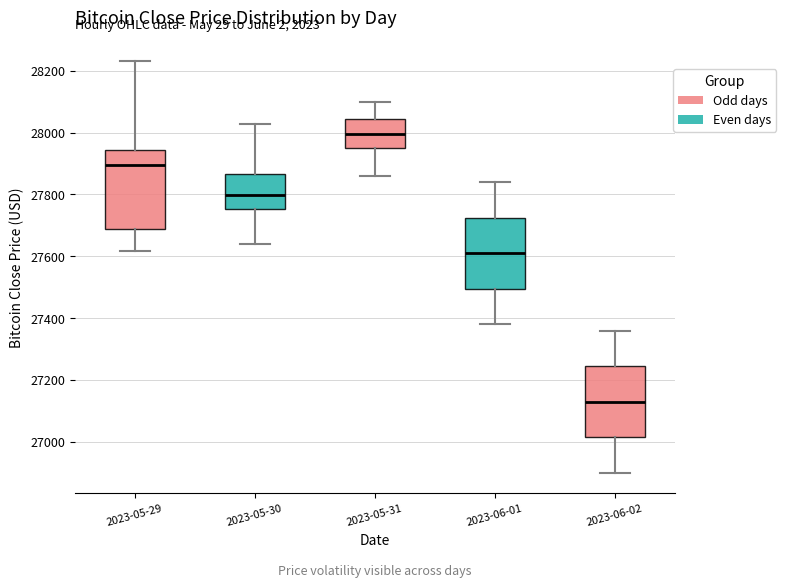

Which box is the tallest, from its lower edge to its upper edge?

2023-05-29